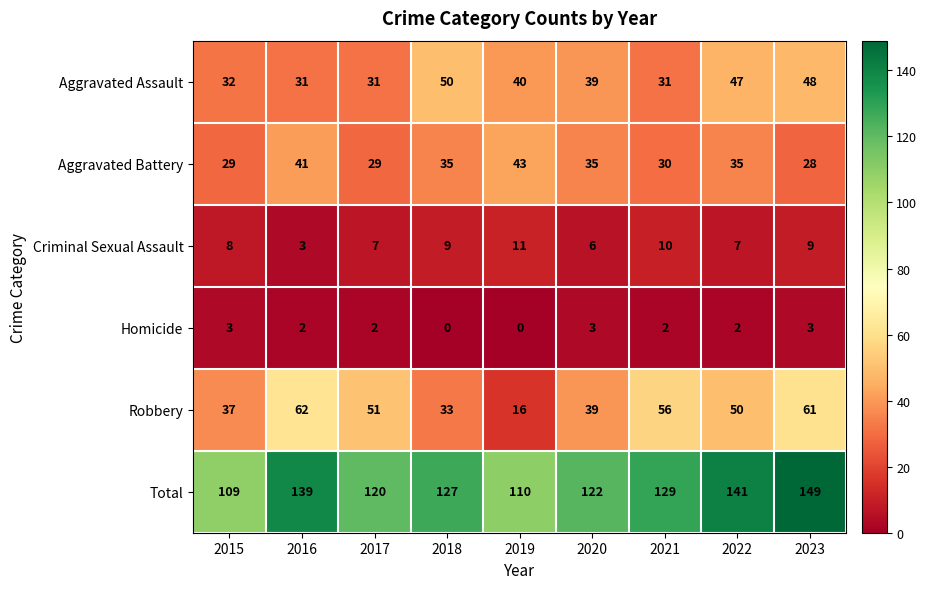

What is the maximum value for Homicide?

3